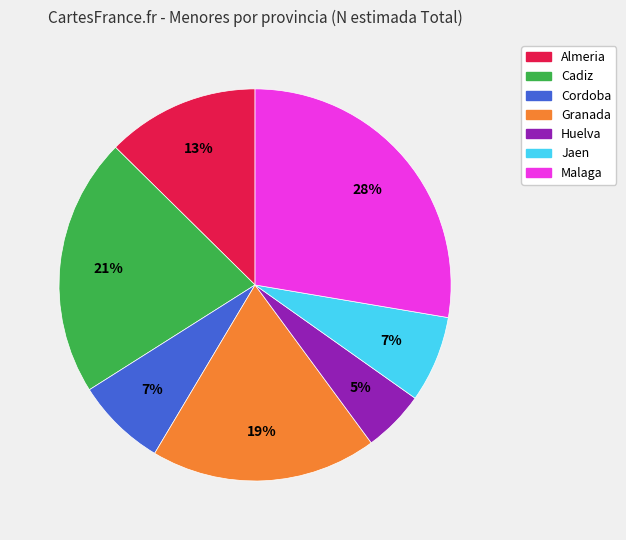

What is the largest slice in the pie chart?

Malaga